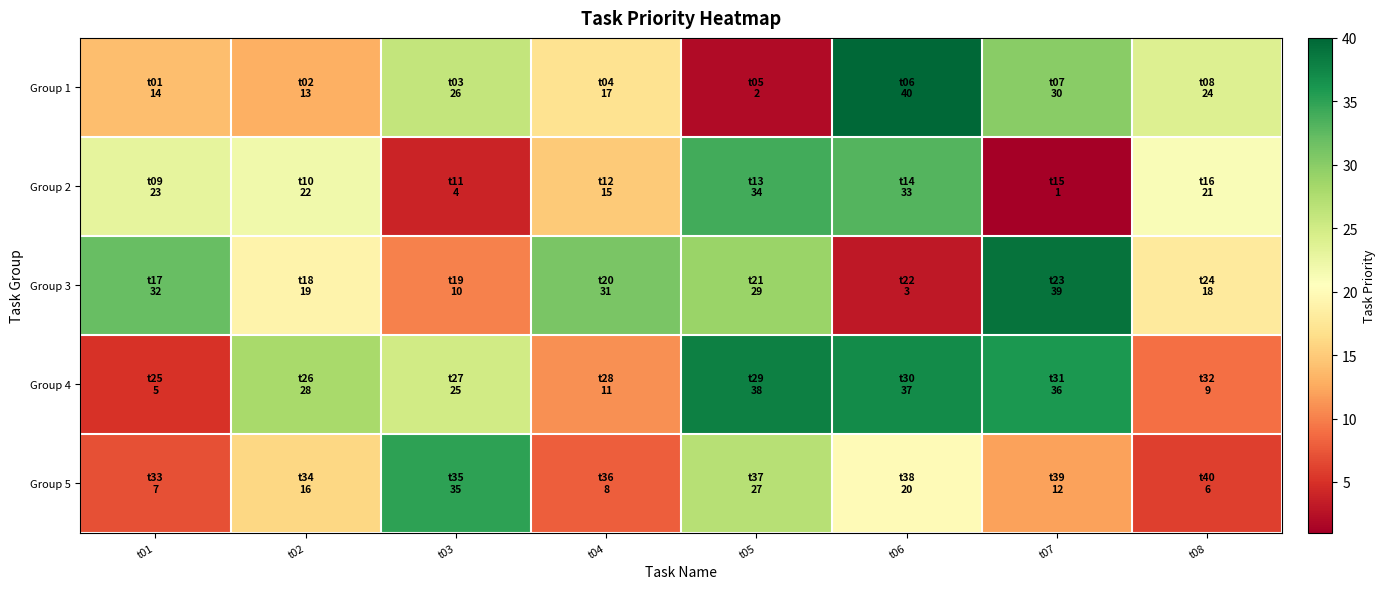

What is the maximum value shown in the chart?

40